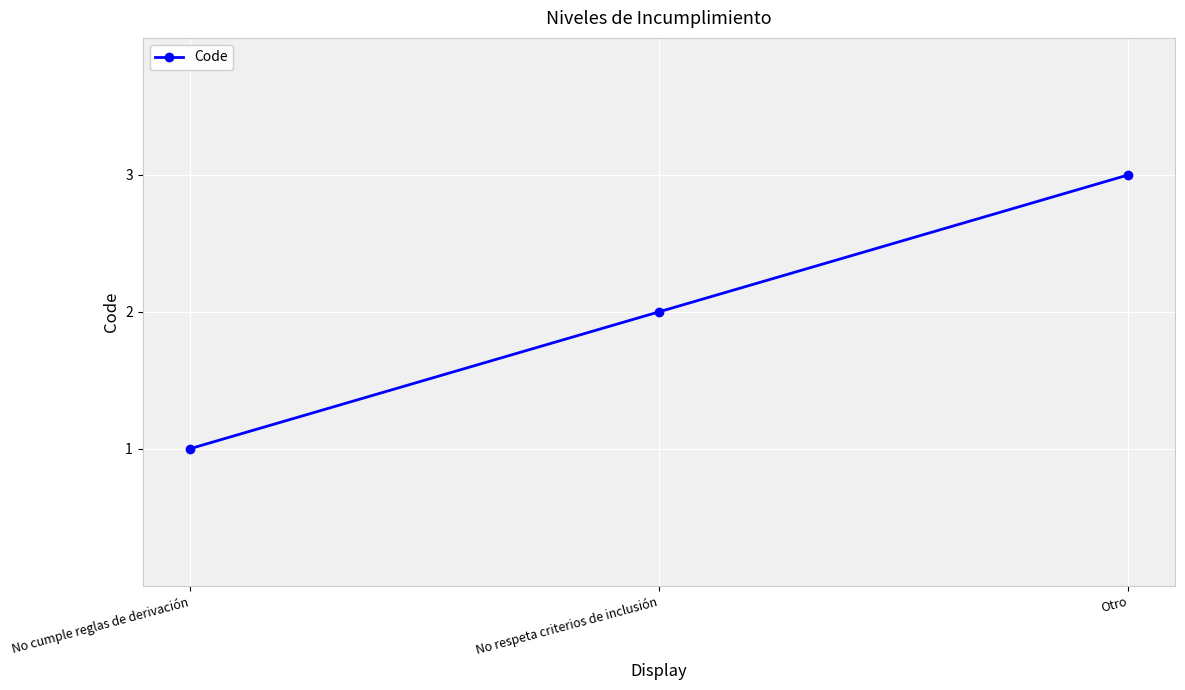

What is the difference between the values at No respeta criterios de inclusión and No cumple reglas de derivación?

1